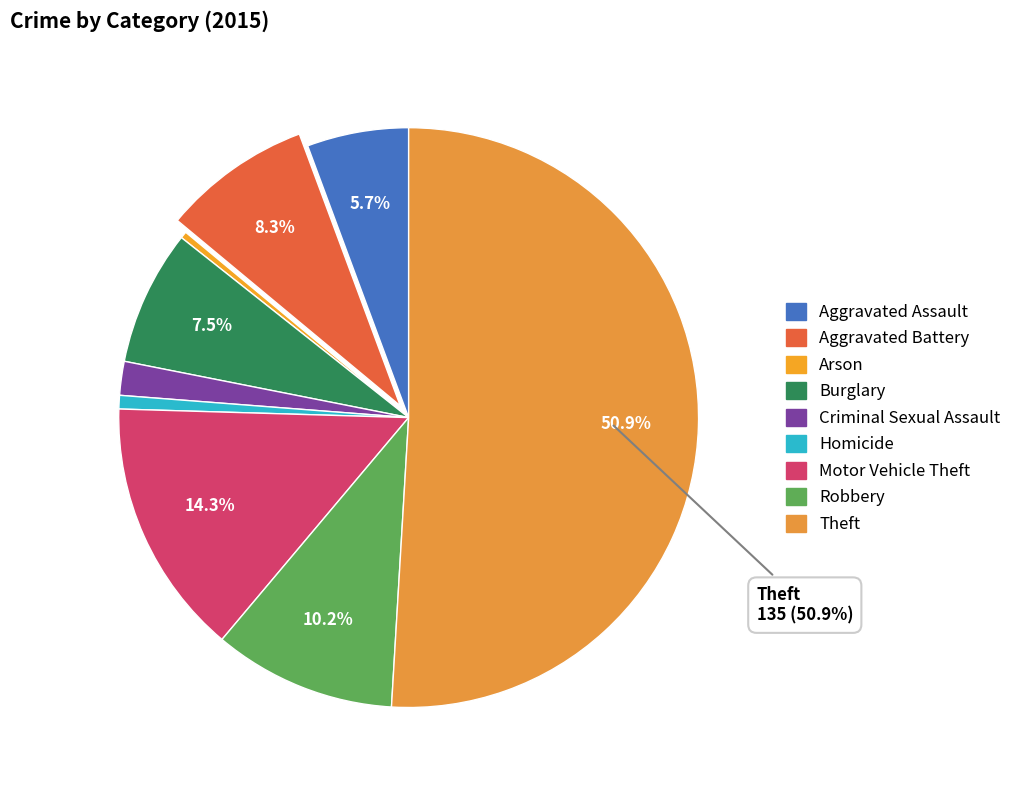

Which has a higher value, Theft or Robbery?

Theft